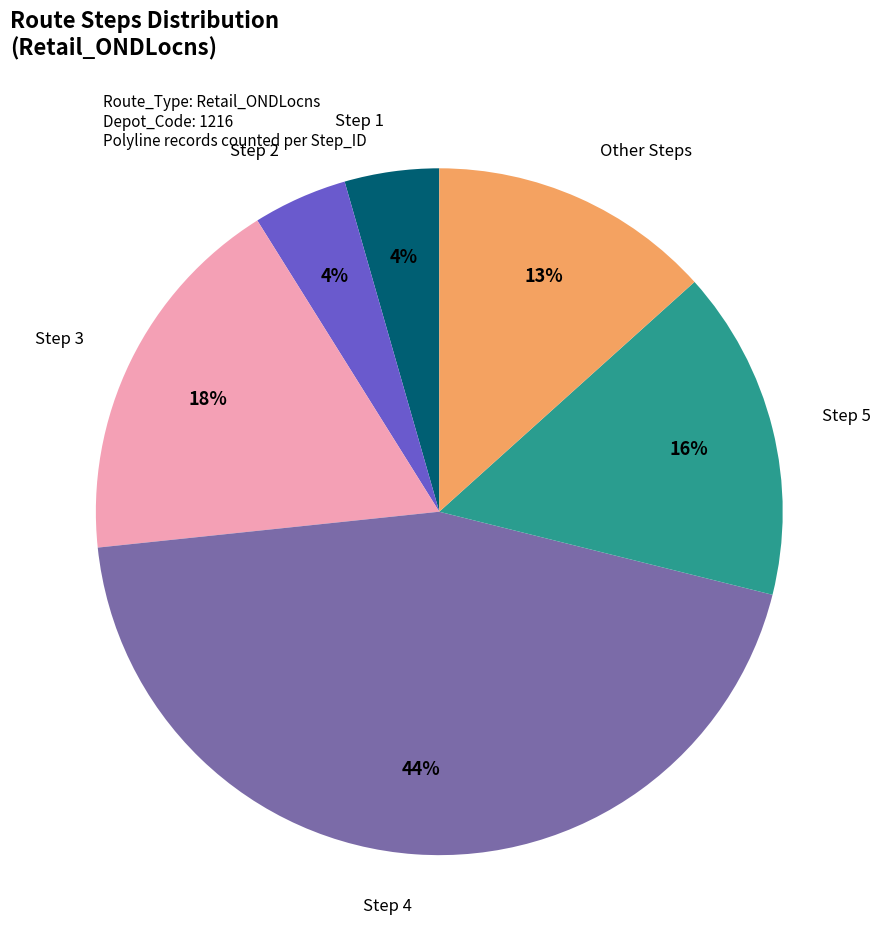

To the nearest percent, what is the difference between the largest and smallest slice percentages?

40%